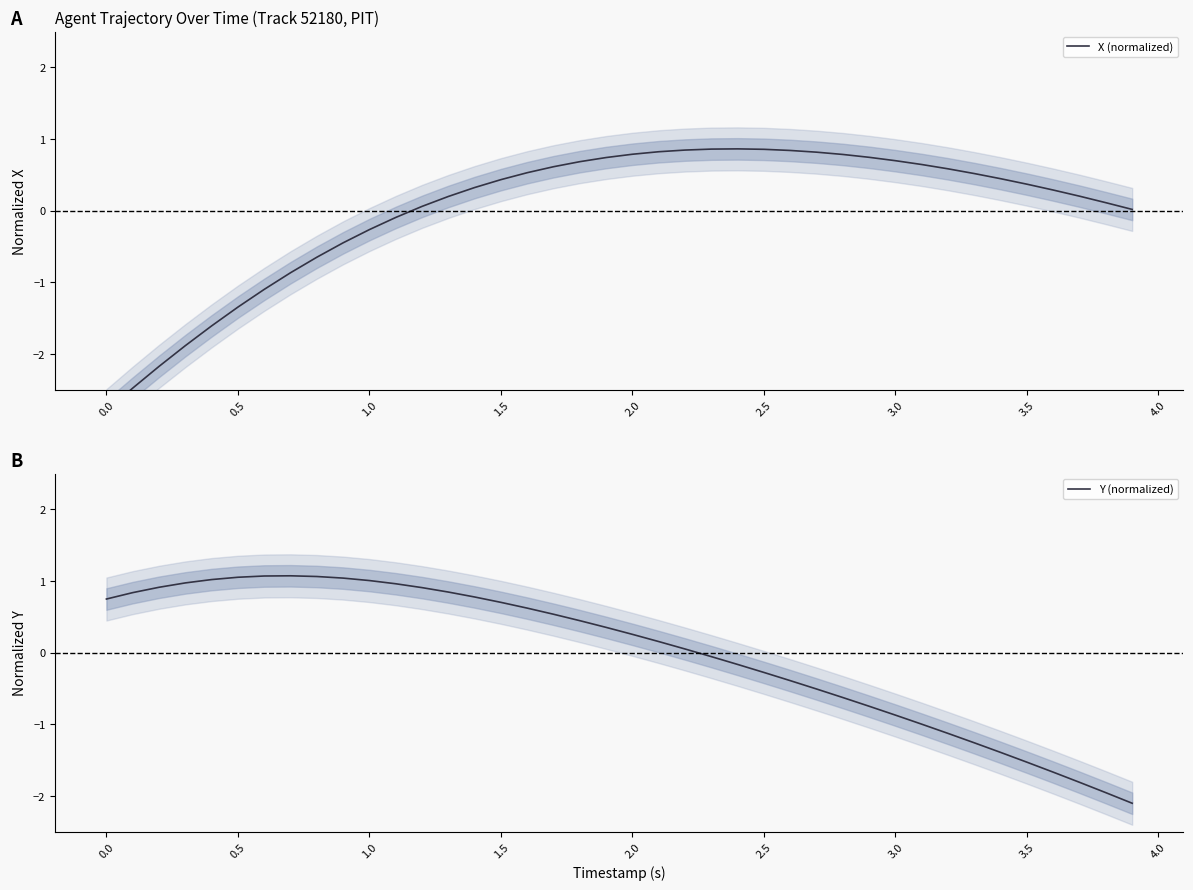

Rank the series by their maximum value, from highest to lowest.

Y (normalized), X (normalized)